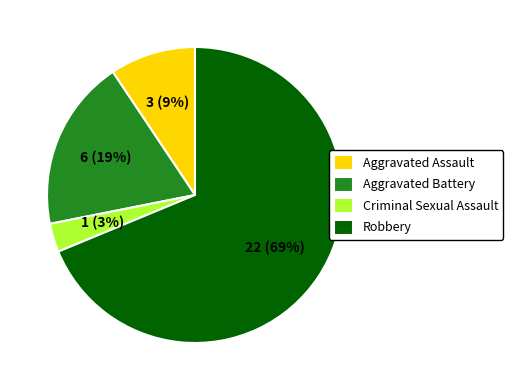

Is it true that Criminal Sexual Assault is 3% of the pie?

True